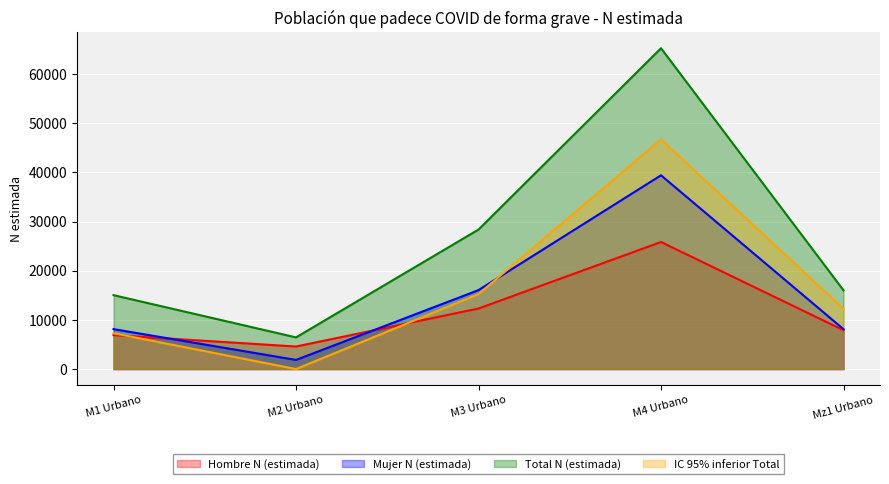

Read the Total N (estimada) value at M2 Urbano, to the nearest 10.

6440